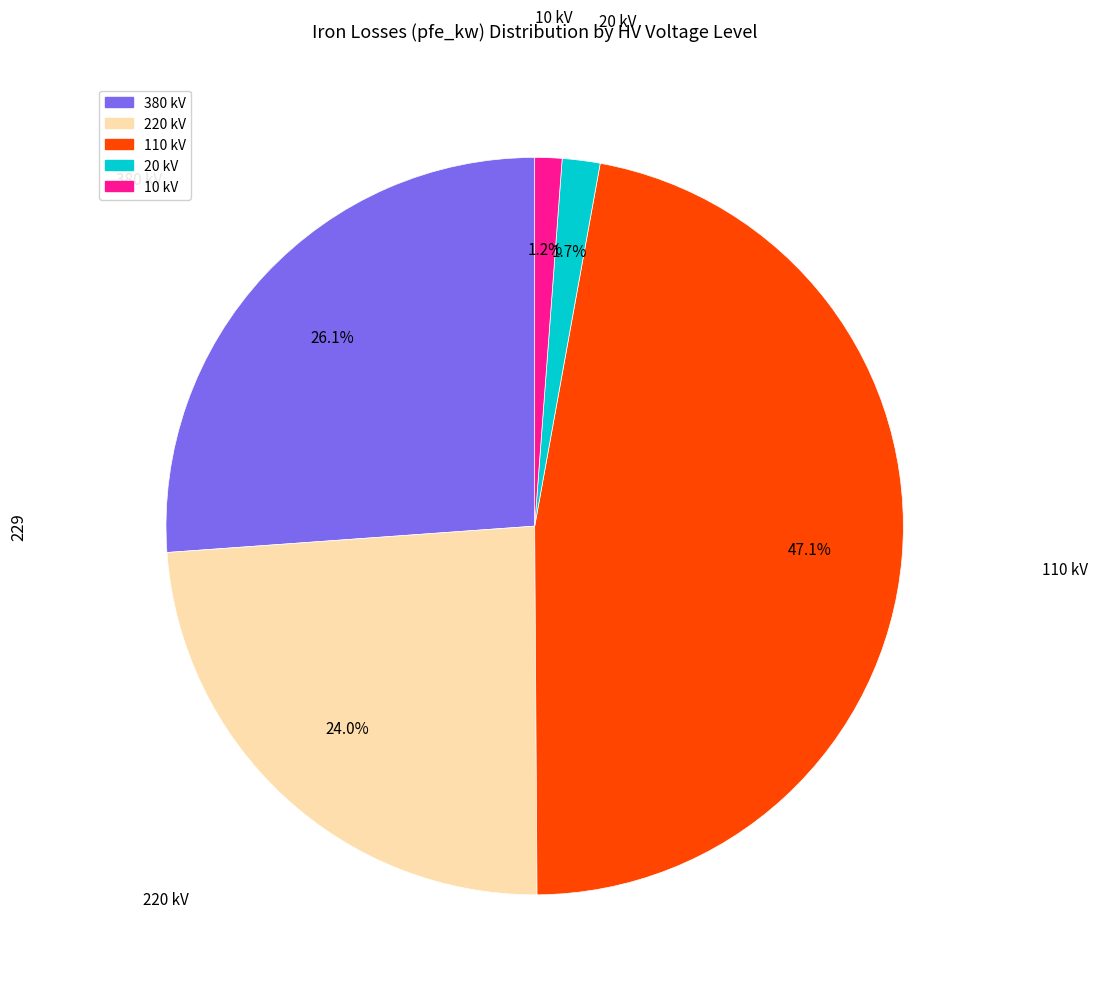

Between 110 and 10, which is larger?

110